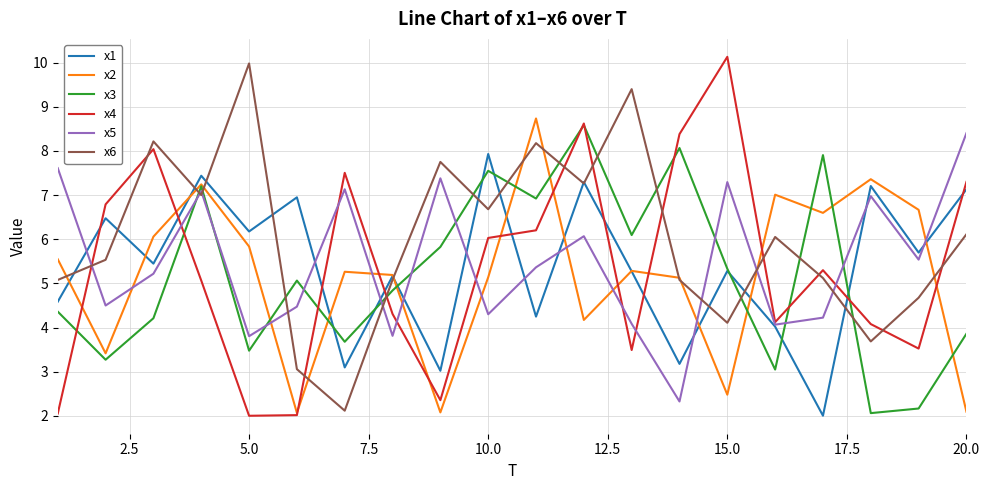

What is the highest value of the x5 series?

8.4